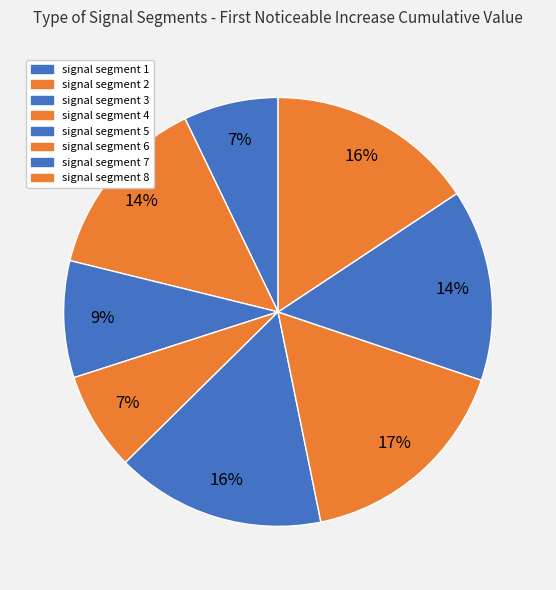

Does signal segment 1 represent more than half of the total?

No